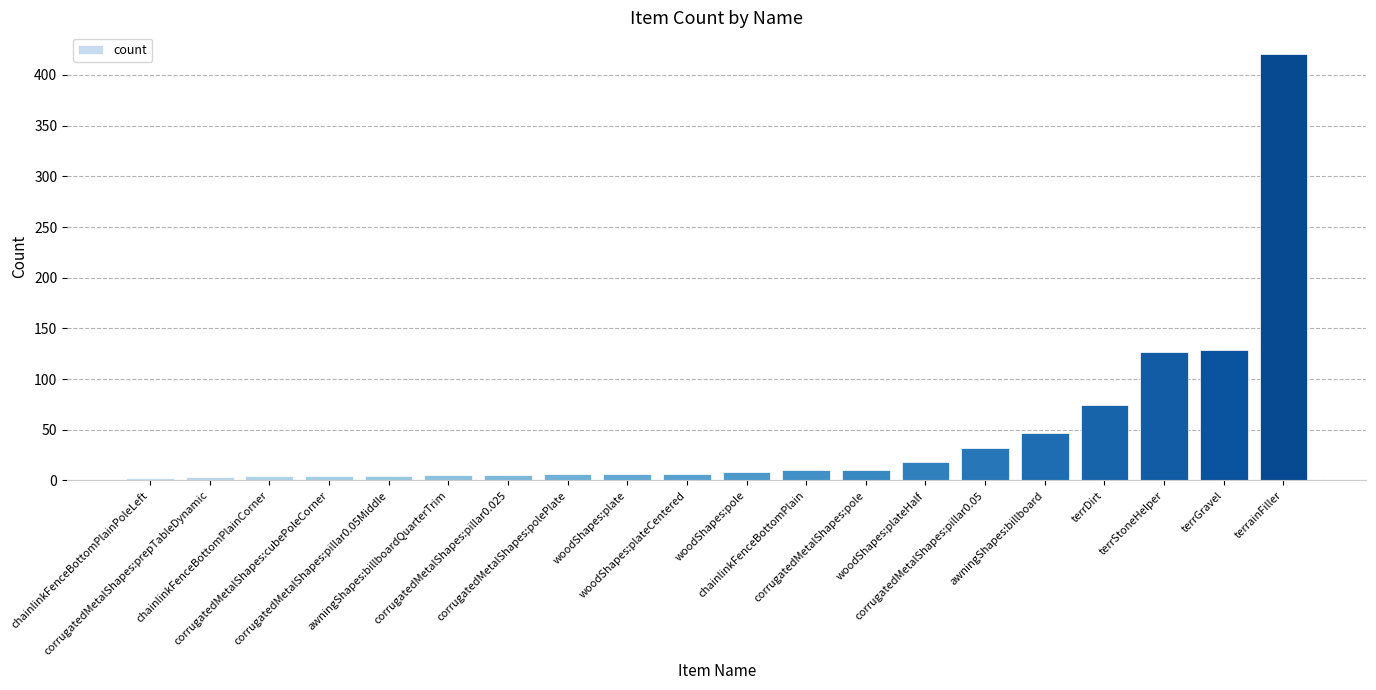

What is the average value?

46